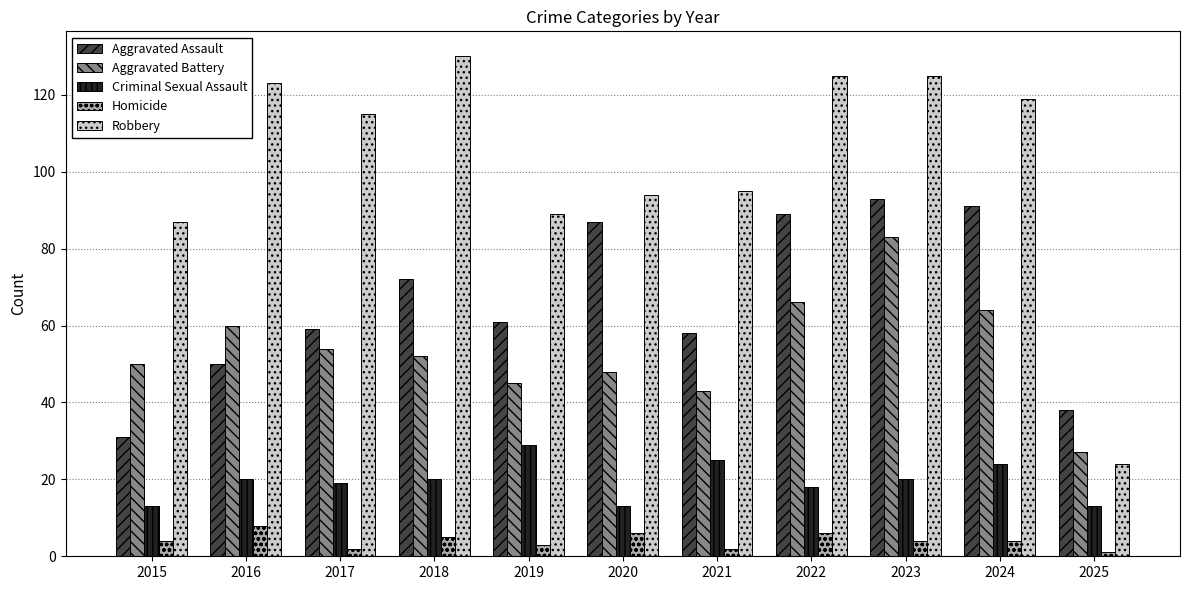

What is the sum of the Aggravated Assault values at 2018 and 2020?

159